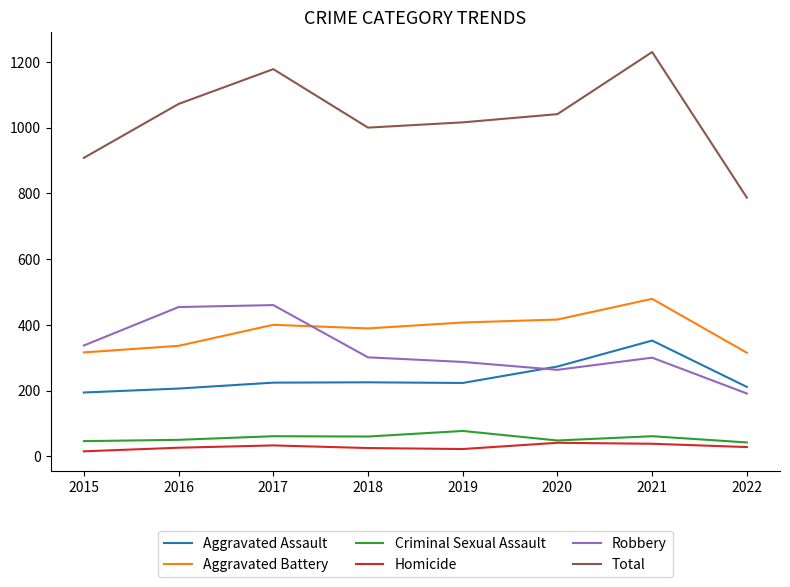

List the series in order of their peak value, highest first.

Total, Aggravated Battery, Robbery, Aggravated Assault, Criminal Sexual Assault, Homicide